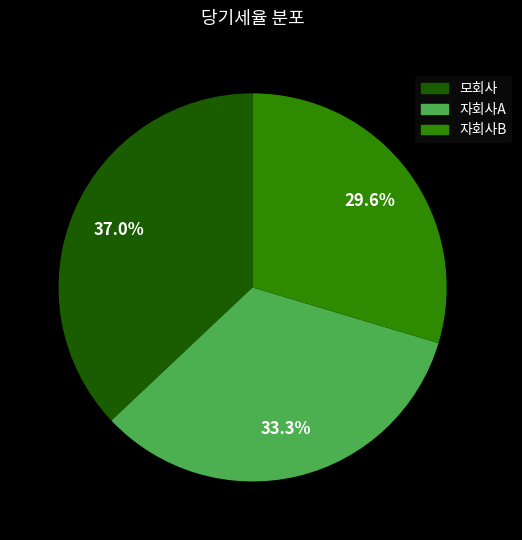

What percentage is the 자회사A slice, to the nearest percent?

33%